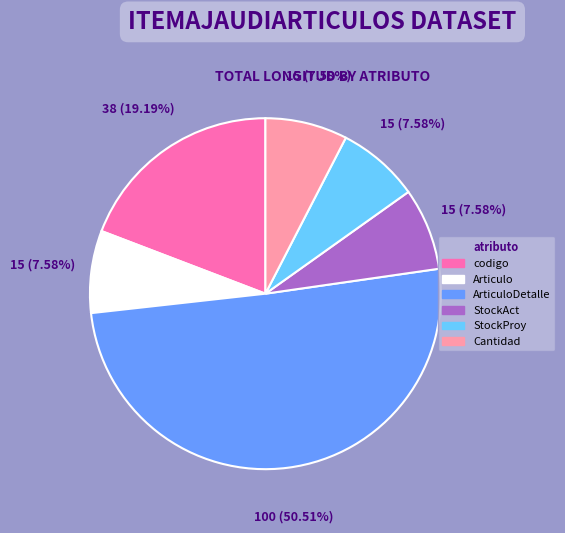

Is there any slice that represents more than half of the pie?

Yes